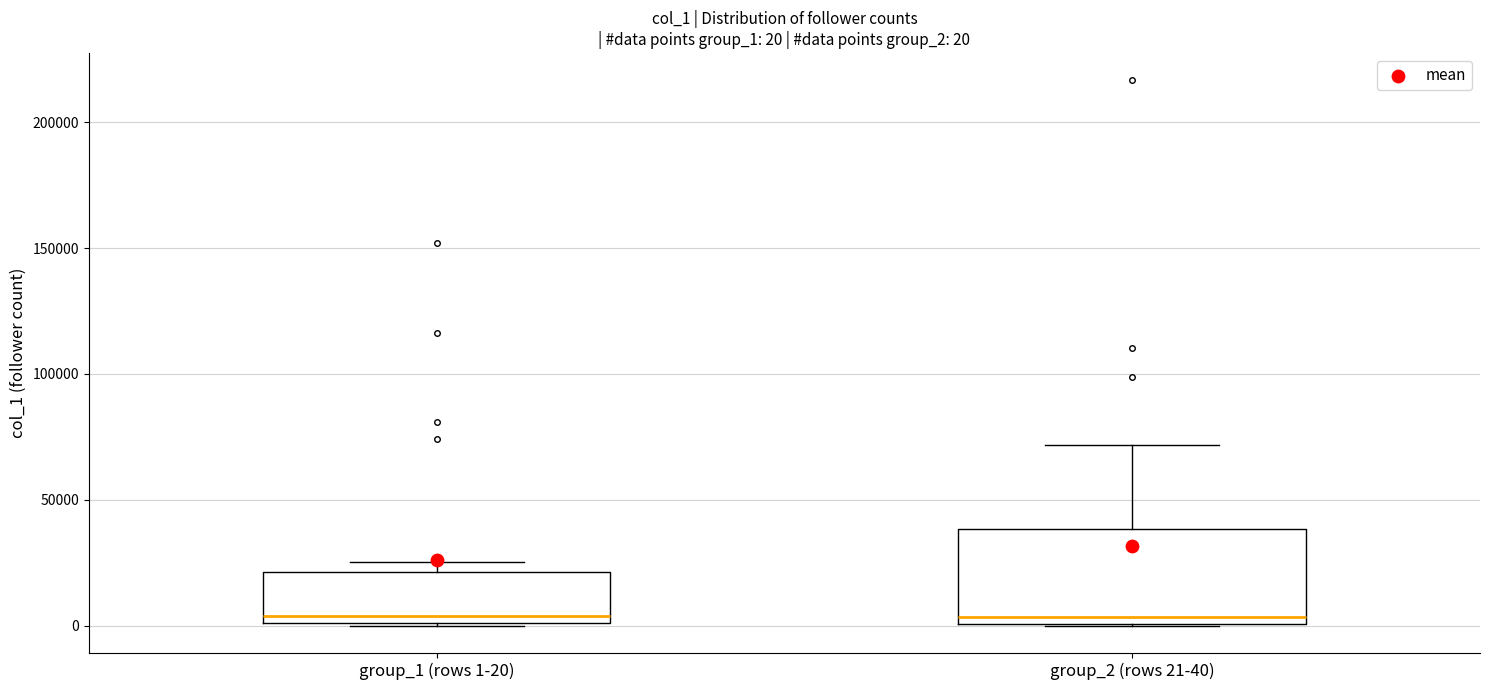

Comparing the boxes themselves (not the whiskers), which one is the tallest?

group_2 (rows 21-40)